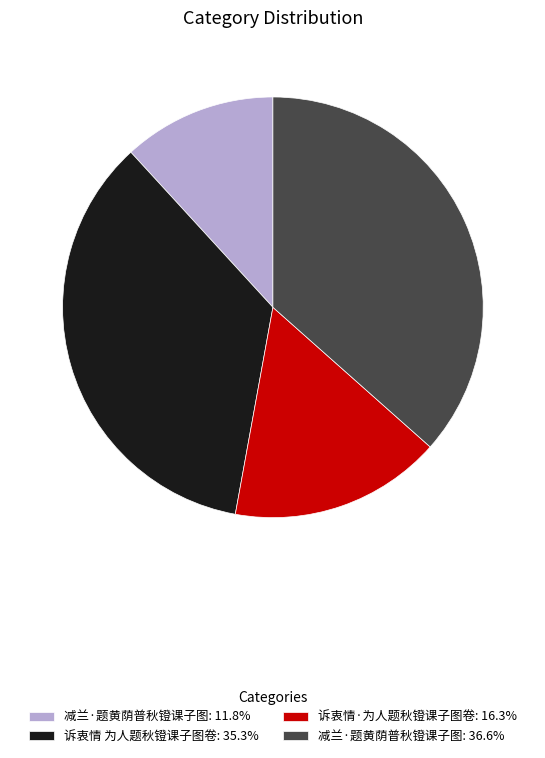

Combined, do 诉衷情·为人题秋镫课子图卷: 16.3% and 减兰·题黄荫普秋镫课子图: 36.6% account for over 50%?

Yes